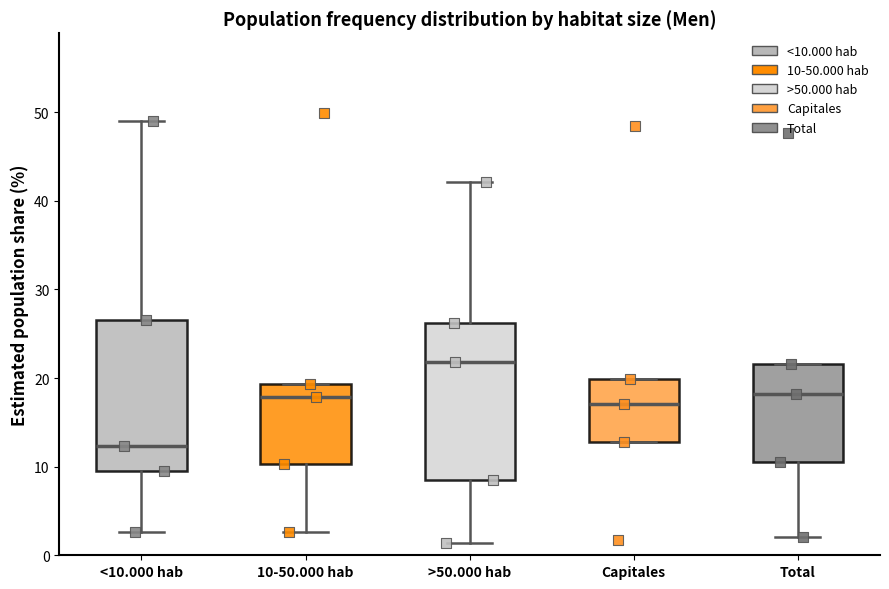

Reading left to right, transcribe this box plot: for each box, give where its median line is, the range the box spans, and where its two whiskers end, as read against the y-axis. The values are not printed on the chart, so give them approximately, as read against the axis.

<10.000 hab: median 12, box 9 to 26, whiskers 3 to 49
10-50.000 hab: median 18, box 10 to 19, whiskers 3 to 19
>50.000 hab: median 22, box 9 to 26, whiskers 1 to 42
Capitales: median 17, box 13 to 20, whiskers 13 to 20
Total: median 18, box 10 to 22, whiskers 2 to 22